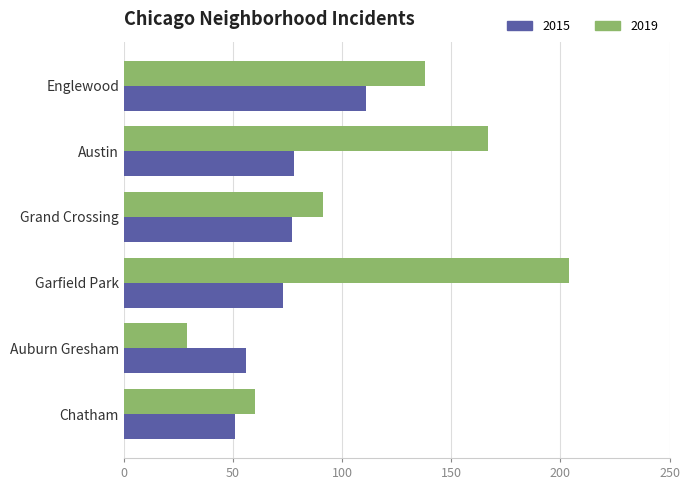

Read the 2015 value at Chatham, to the nearest 10.

50